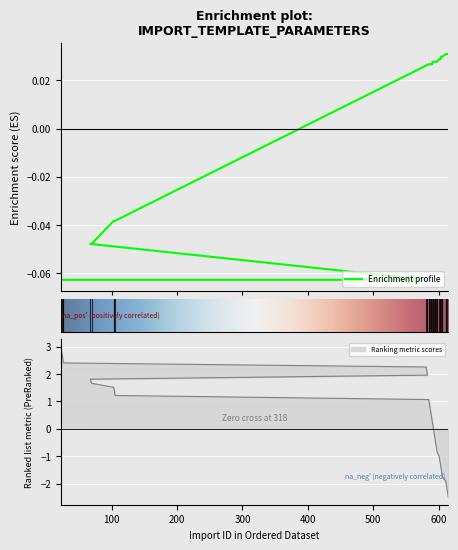

Which label corresponds to the smallest value in the chart?

22